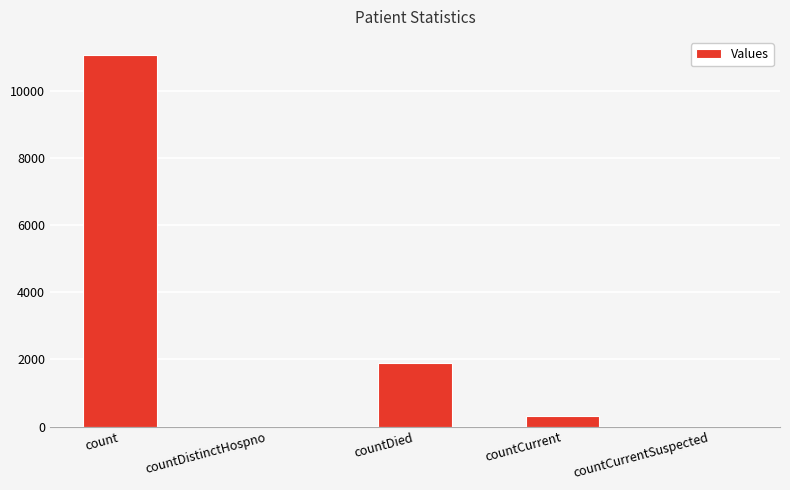

At which label is the value closest to 5529?

countDied